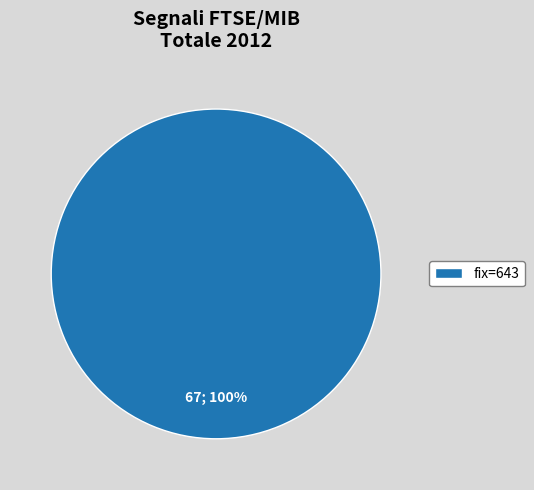

Which category accounts for the majority?

fix=643